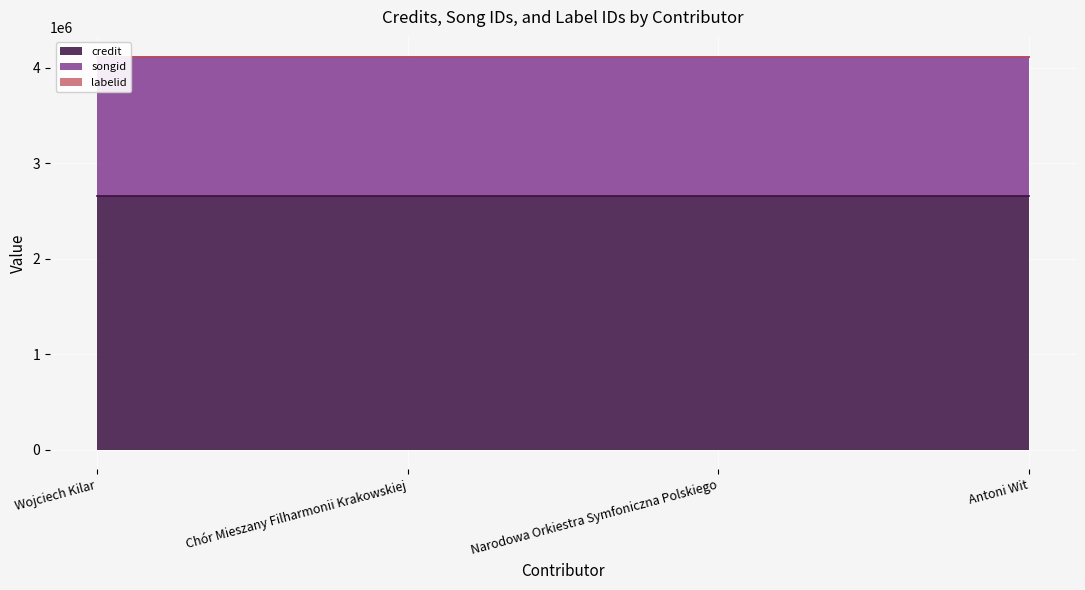

True or false: credit and labelid cross at least once.

False